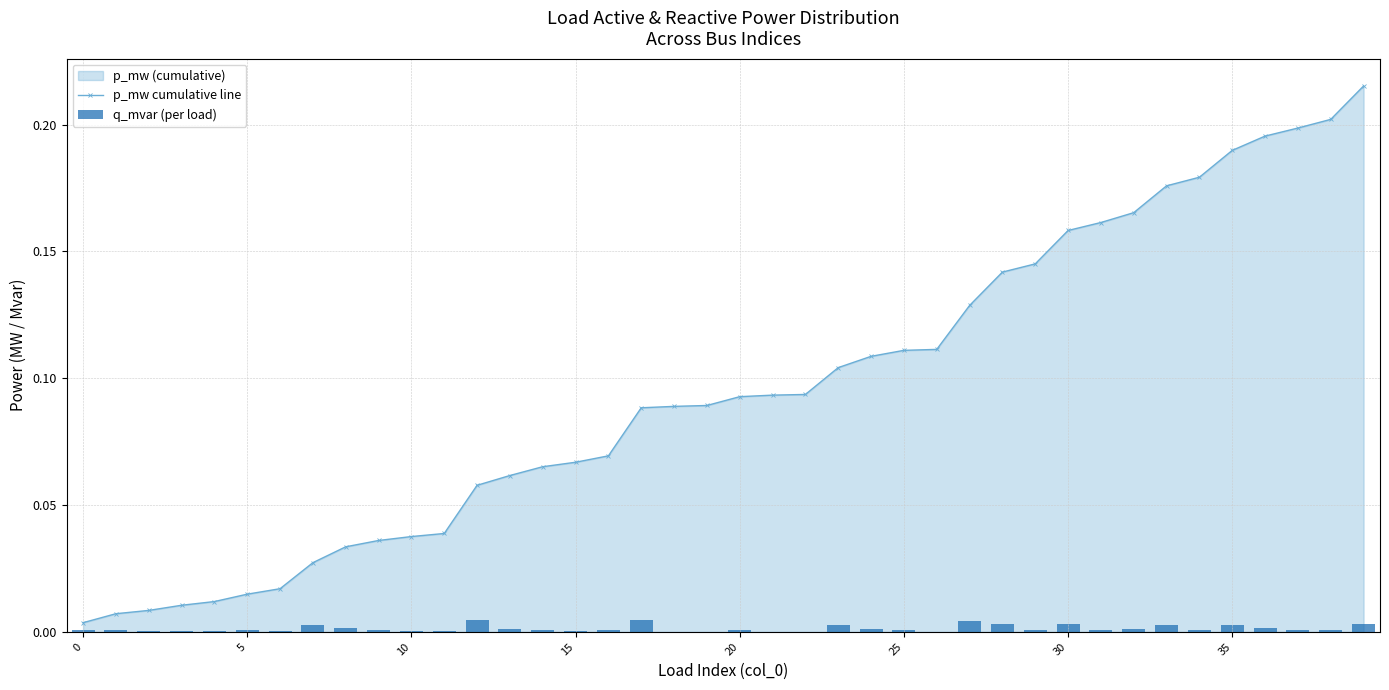

At which category is the sum across all series the highest?

39